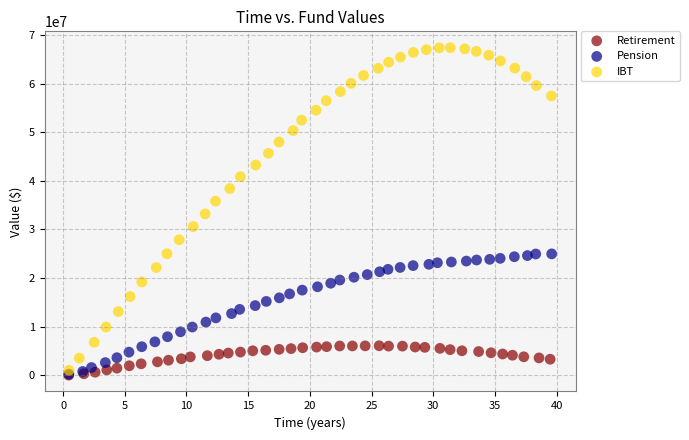

Which series reaches the maximum Y coordinate?

IBT